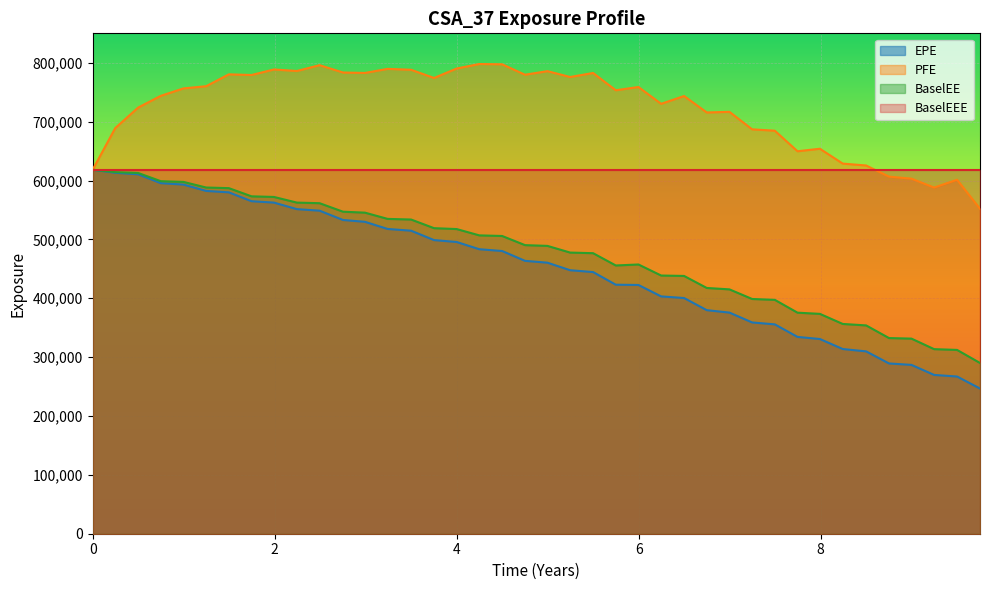

Count the number of categories in the chart.

40